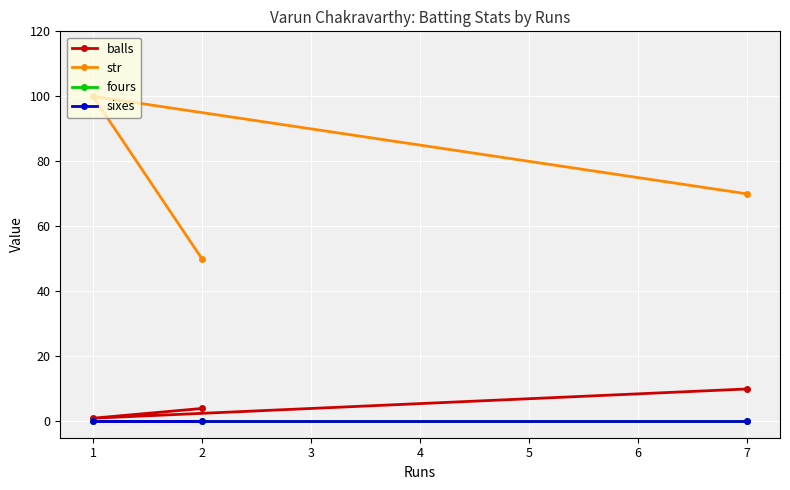

How many lines are shown in the chart?

4